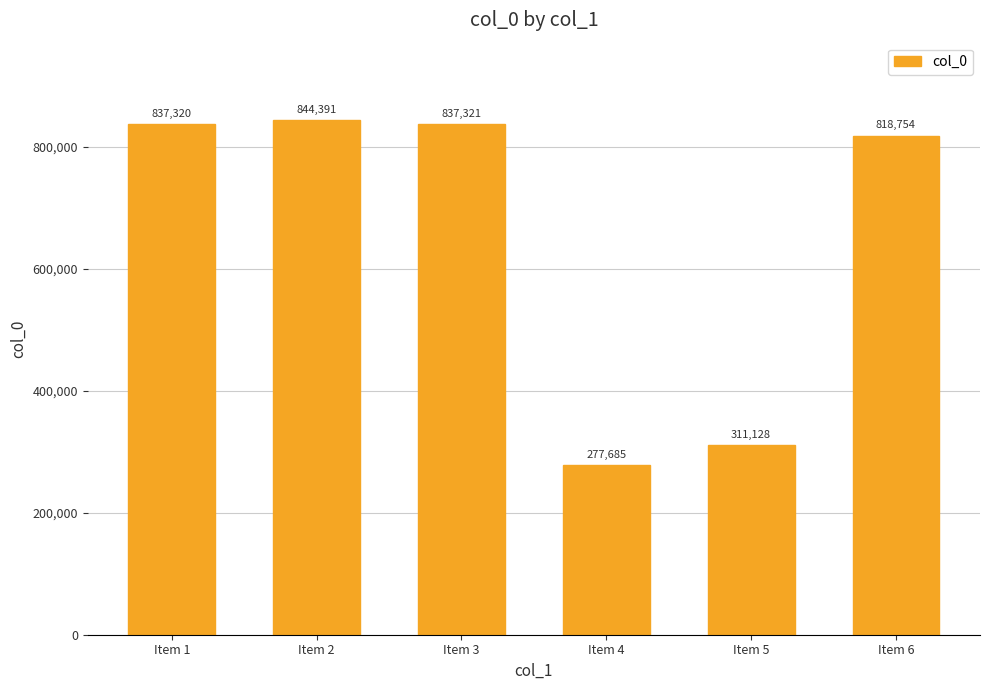

What is the difference between the values at Item 2 and Item 4?

566706